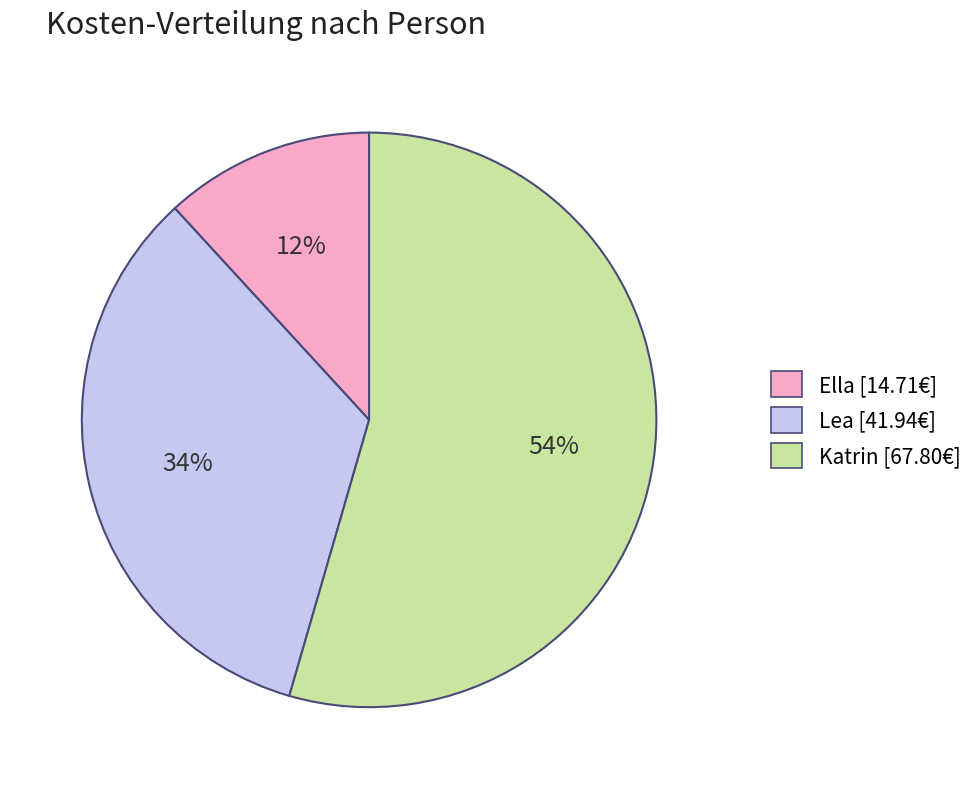

To the nearest percent, what portion does Ella represent?

12%